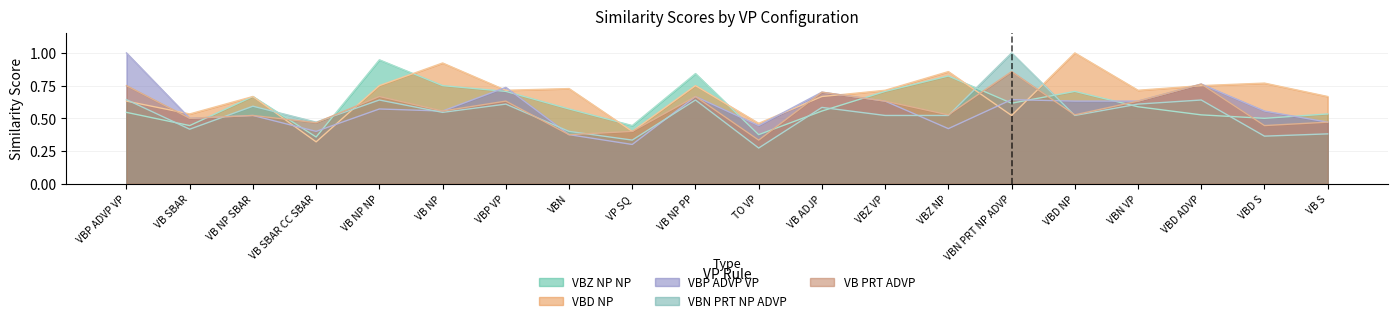

The VBD NP series shows 0.9 at VBZ NP. True or false?

True